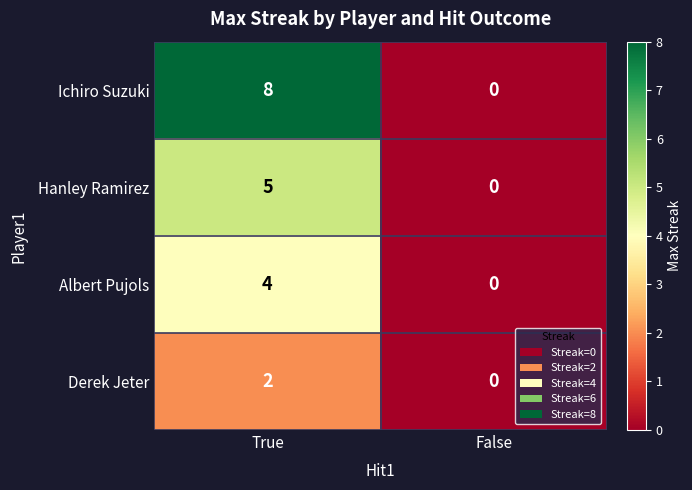

What is the difference between the maximum and minimum values in the Ichiro Suzuki series?

8